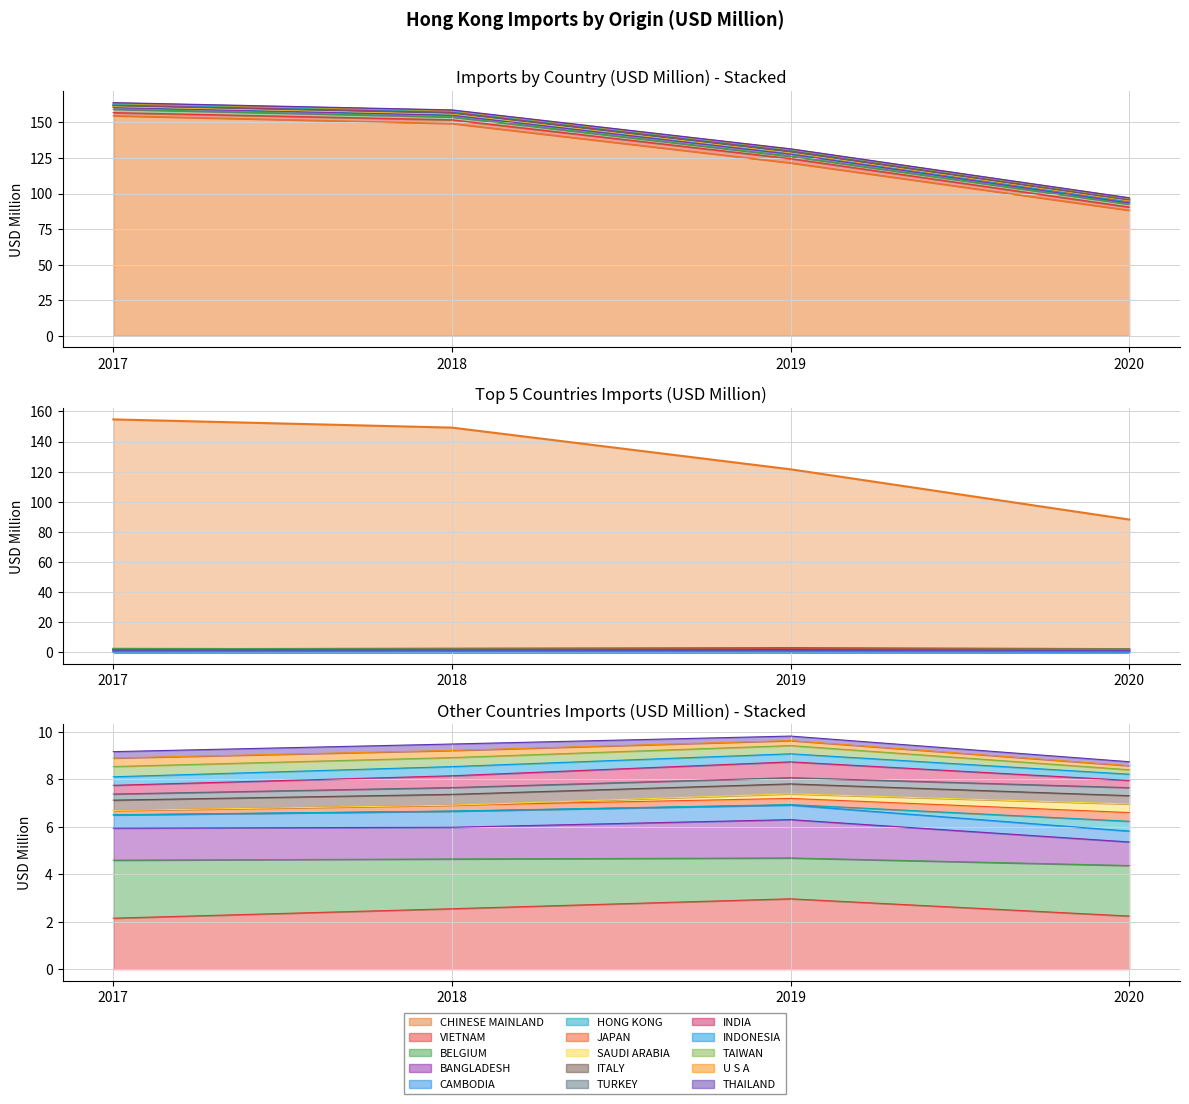

Reading left to right, transcribe all the data shown in this chart.

201712: CHINESE MAINLAND=154.7	VIETNAM=2.1	BELGIUM=2.4	BANGLADESH=1.4	CAMBODIA=0.6	HONG KONG=0.0	JAPAN=0.2	SAUDI ARABIA=0.0	ITALY=0.4	TURKEY=0.3	INDIA=0.4	INDONESIA=0.4	TAIWAN=0.4	U S A=0.4	THAILAND=0.3
201812: CHINESE MAINLAND=149.2	VIETNAM=2.5	BELGIUM=2.1	BANGLADESH=1.3	CAMBODIA=0.7	HONG KONG=0.0	JAPAN=0.2	SAUDI ARABIA=0.0	ITALY=0.5	TURKEY=0.3	INDIA=0.5	INDONESIA=0.4	TAIWAN=0.4	U S A=0.3	THAILAND=0.3
201912: CHINESE MAINLAND=121.5	VIETNAM=3.0	BELGIUM=1.7	BANGLADESH=1.6	CAMBODIA=0.6	HONG KONG=0.0	JAPAN=0.3	SAUDI ARABIA=0.2	ITALY=0.4	TURKEY=0.3	INDIA=0.7	INDONESIA=0.3	TAIWAN=0.3	U S A=0.2	THAILAND=0.2
202012: CHINESE MAINLAND=88.2	VIETNAM=2.2	BELGIUM=2.1	BANGLADESH=1.0	CAMBODIA=0.5	HONG KONG=0.4	JAPAN=0.4	SAUDI ARABIA=0.4	ITALY=0.3	TURKEY=0.3	INDIA=0.3	INDONESIA=0.3	TAIWAN=0.2	U S A=0.2	THAILAND=0.2